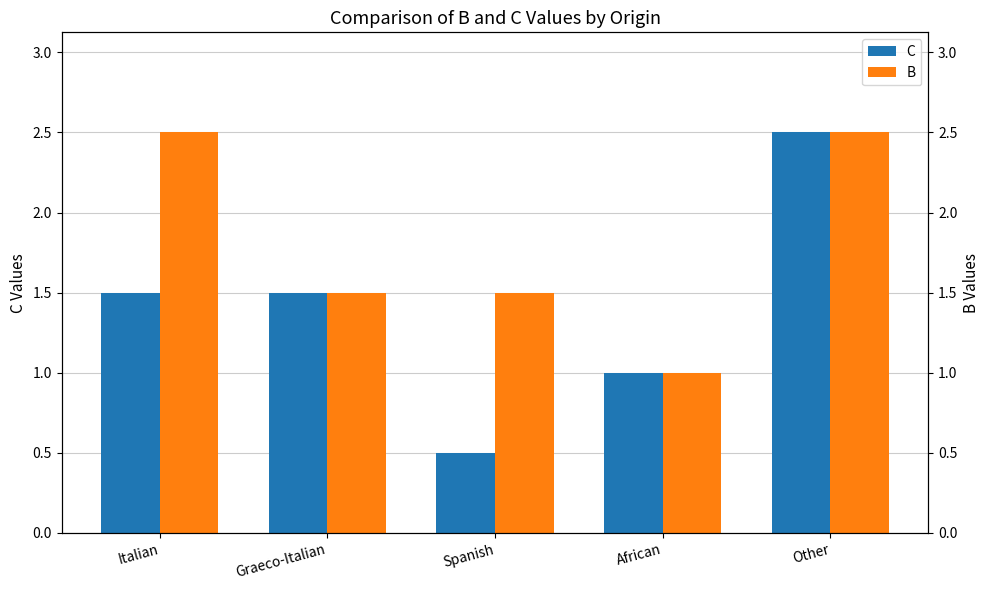

Reading right to left, what are all the values shown in this chart?

C: Other=2.5	African=1.0	Spanish=0.5	Graeco-Italian=1.5	Italian=1.5
B: Other=2.5	African=1.0	Spanish=1.5	Graeco-Italian=1.5	Italian=2.5